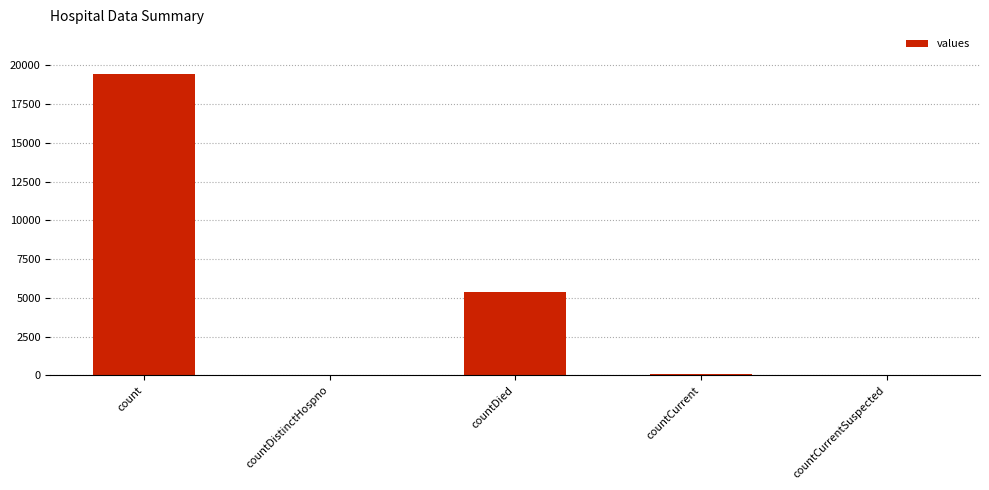

What is the sum of all values?

24875